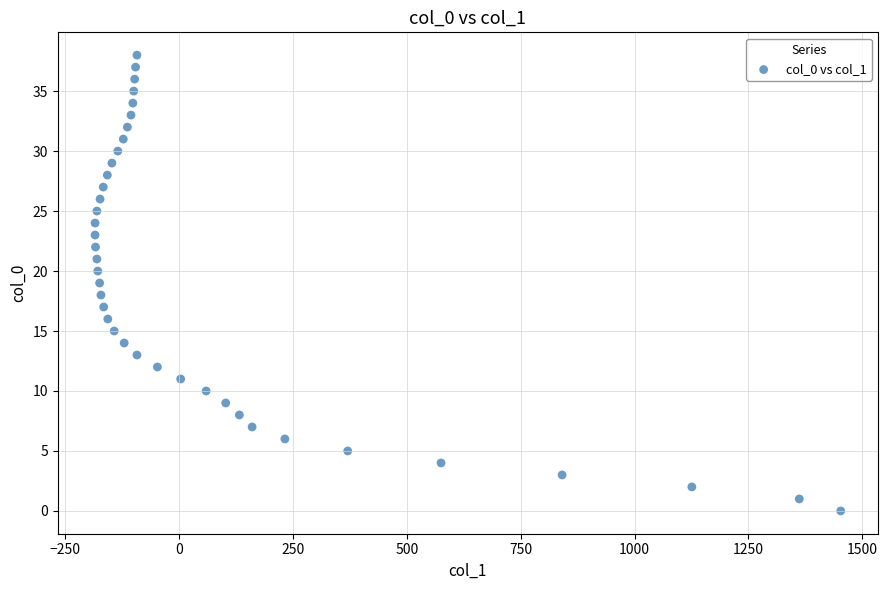

What is the range of X values (max minus min)?

1638